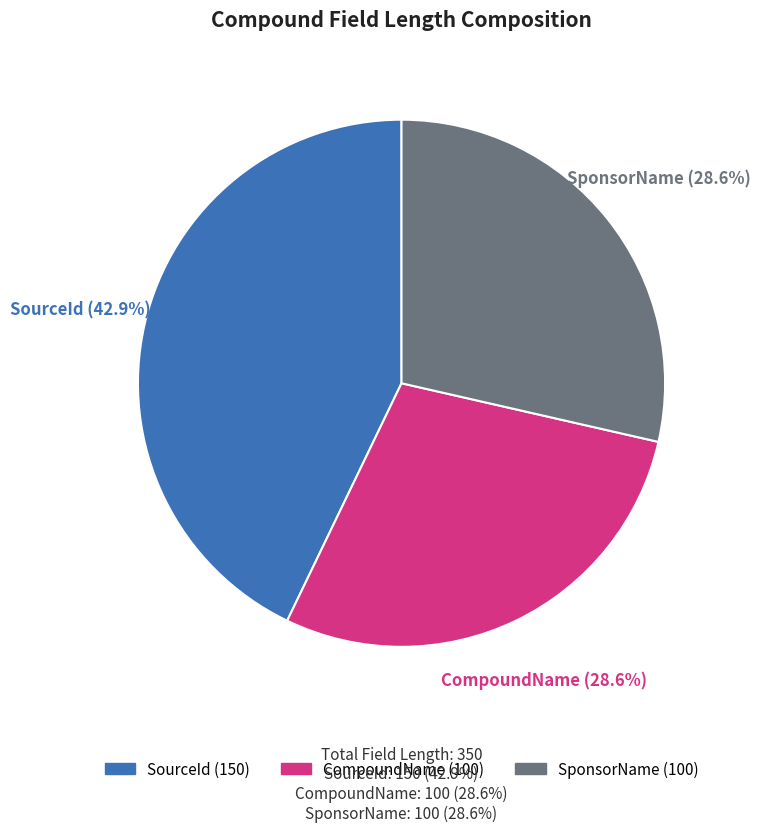

Is it true that CompoundName is 22% of the pie?

False